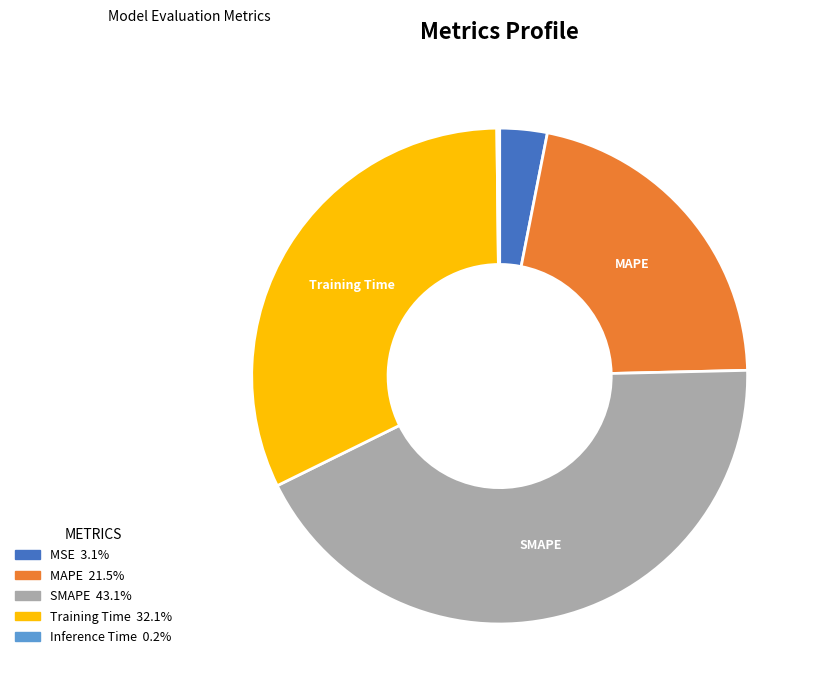

Does SMAPE represent more than half of the total?

No